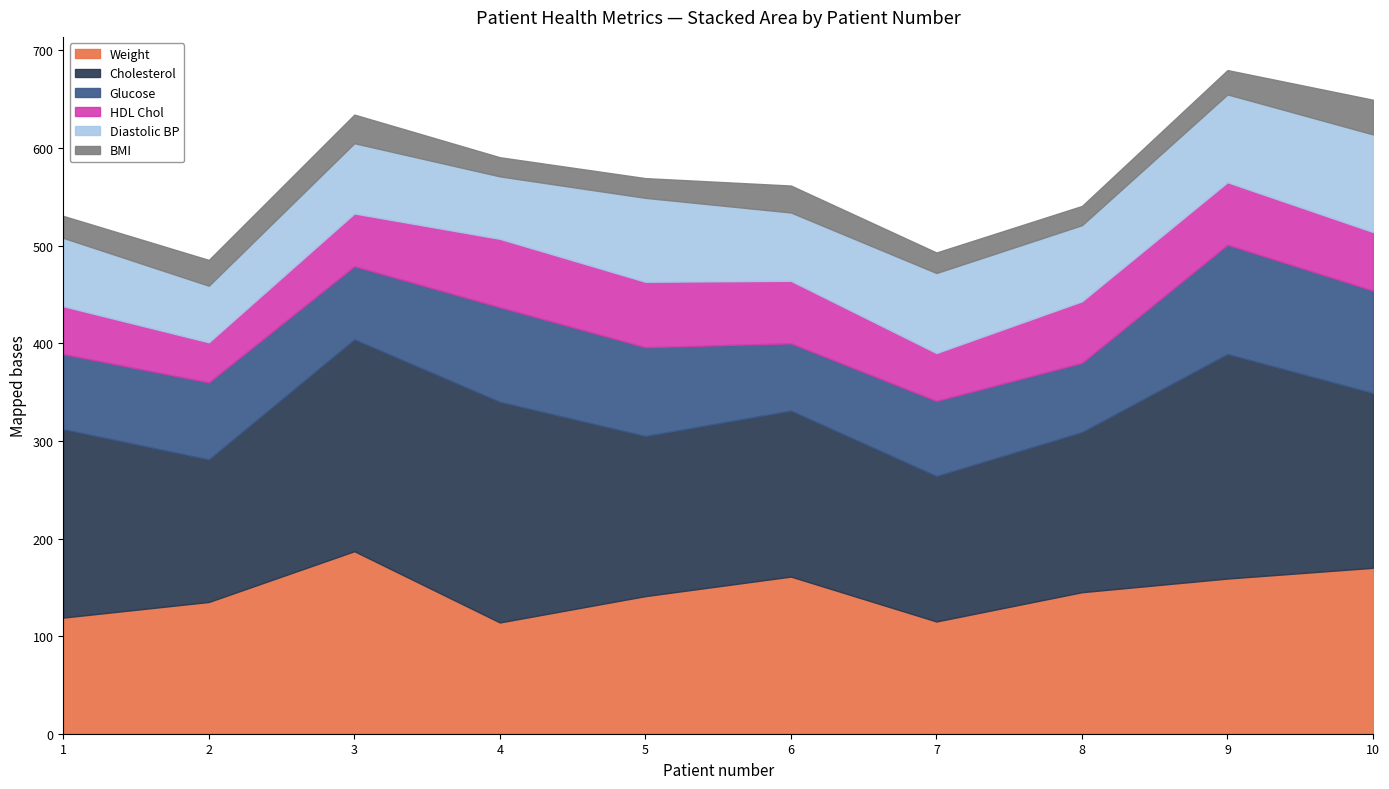

What is the sum of all HDL Chol values?

581.0